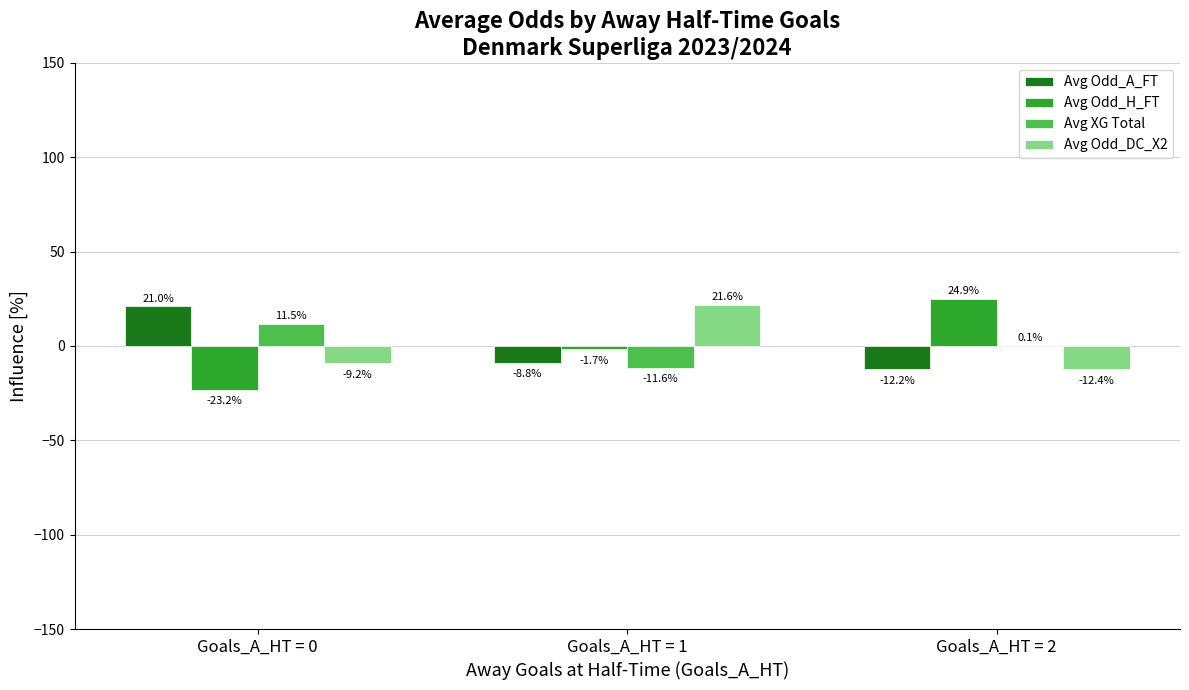

Is it true that Avg Odd_A_FT equals 21.0 at Goals_A_HT = 0?

True